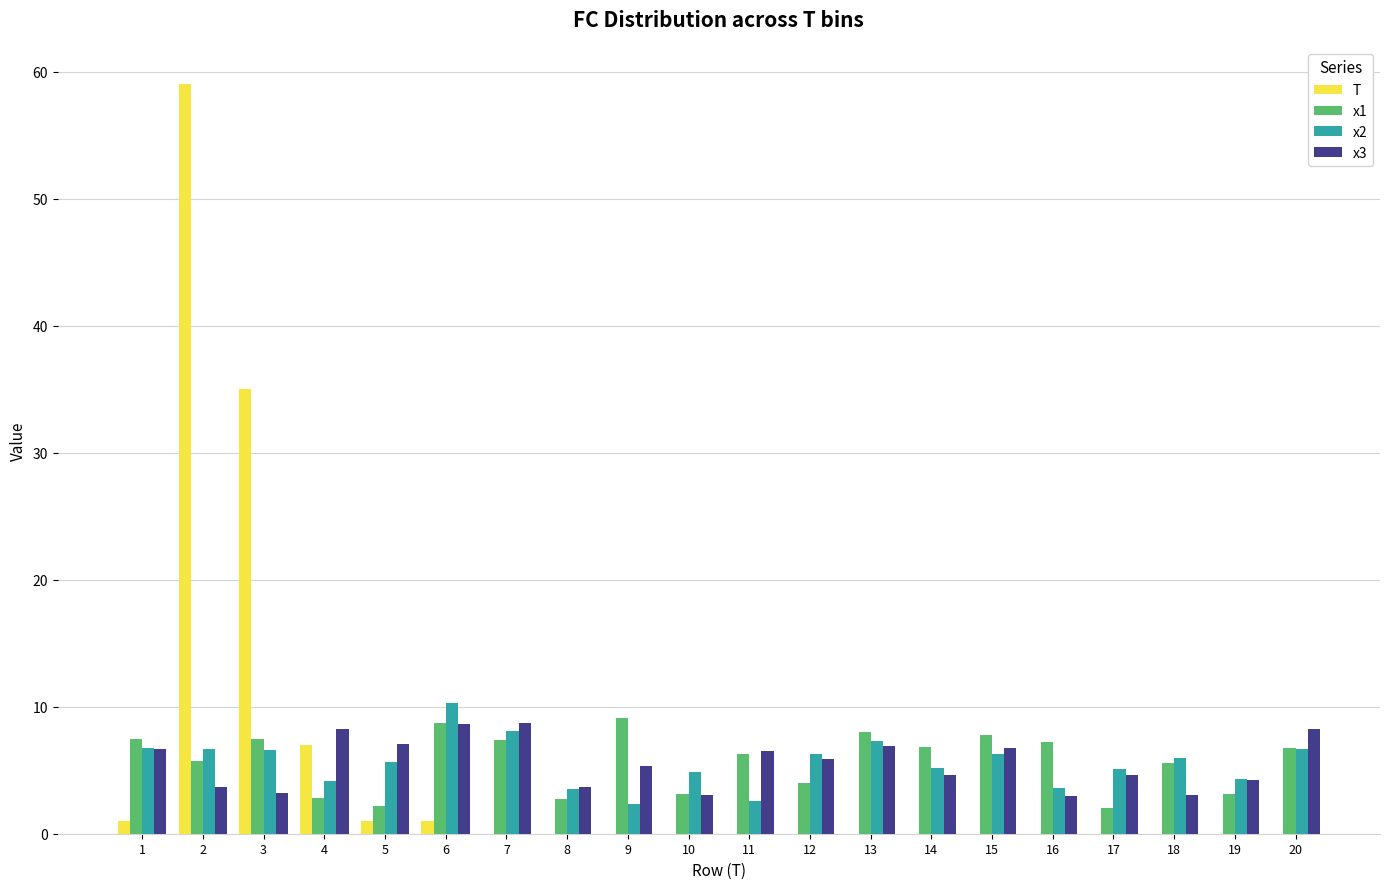

What is the maximum value for x2?

10.3